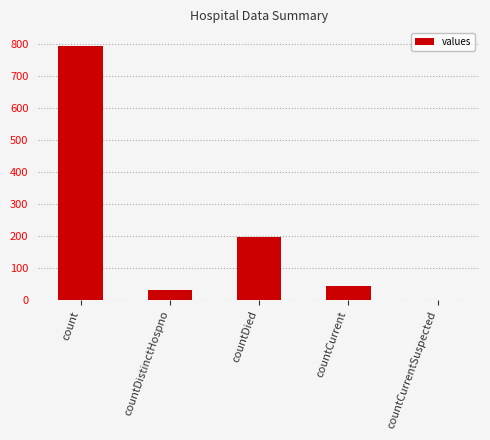

What is the average value?

214